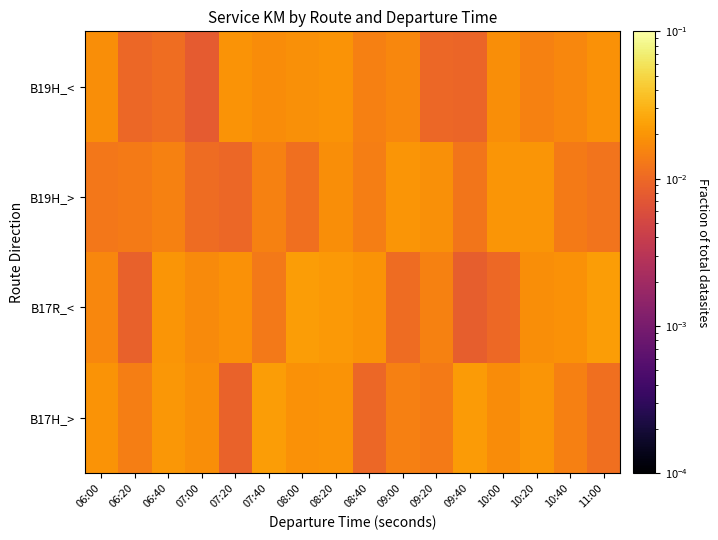

Between 10:00 and 11:00, which is larger?

10:00